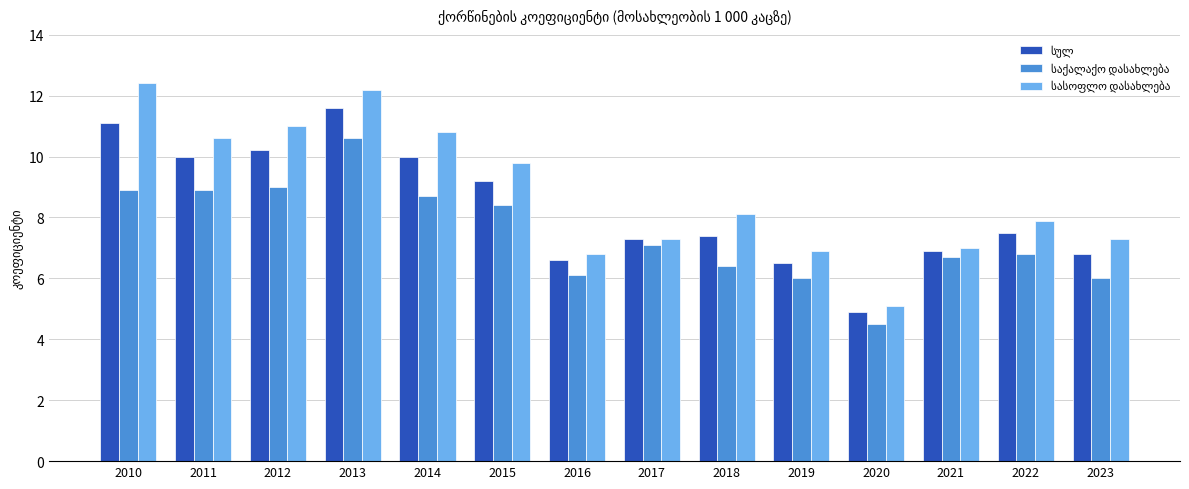

What is the total value across all series at 2013?

34.4